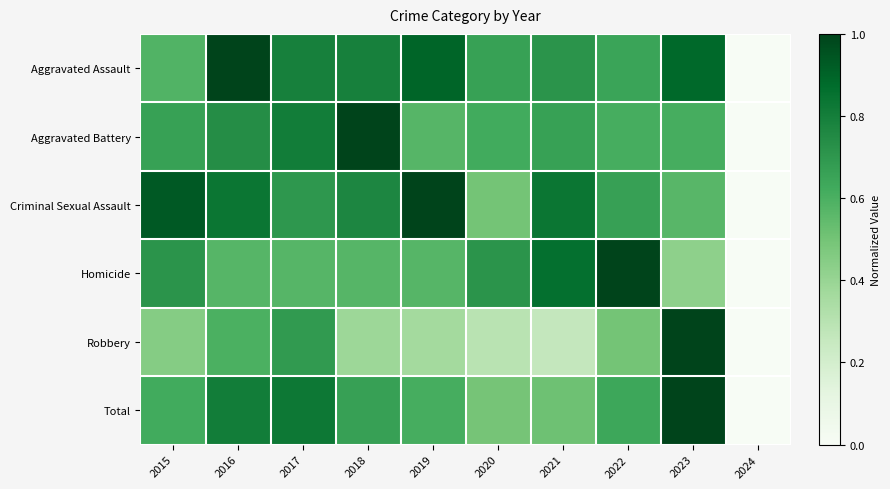

At how many categories does at least one series exceed 0?

9